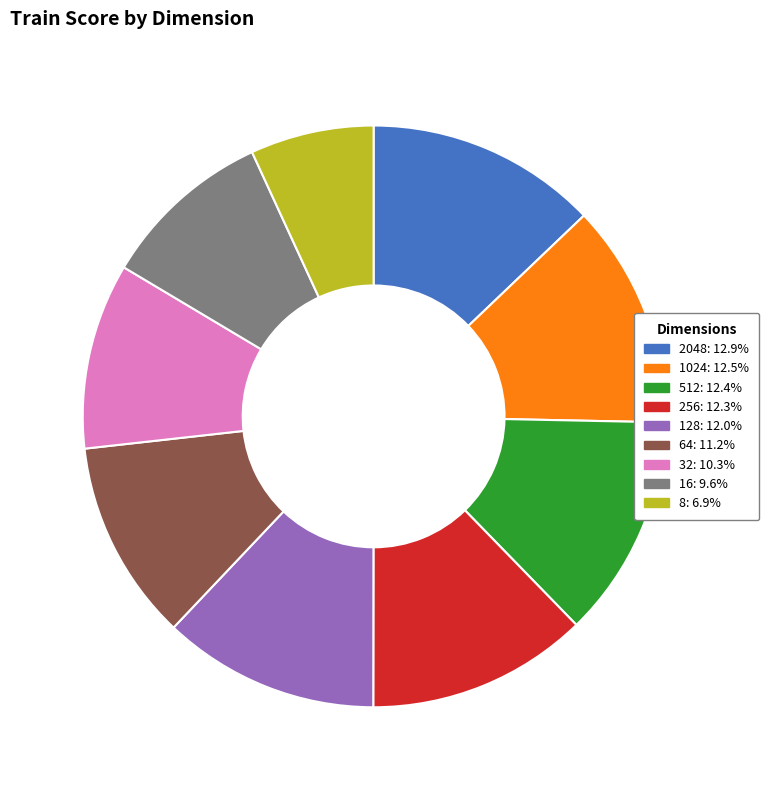

Is the sum of 2048 and 1024 greater than half?

No